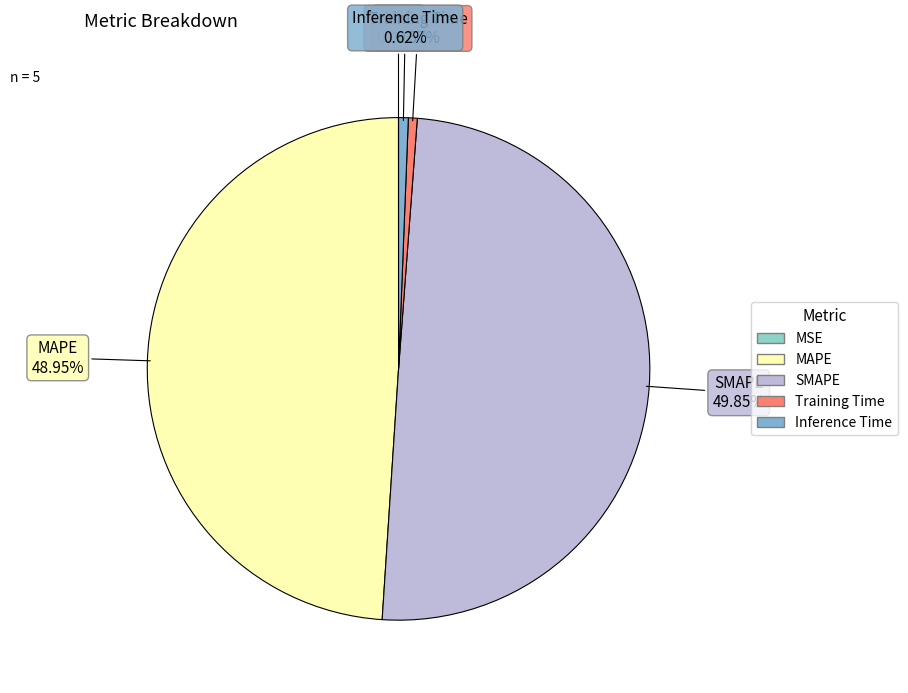

To the nearest percent, what portion does Inference Time represent?

1%